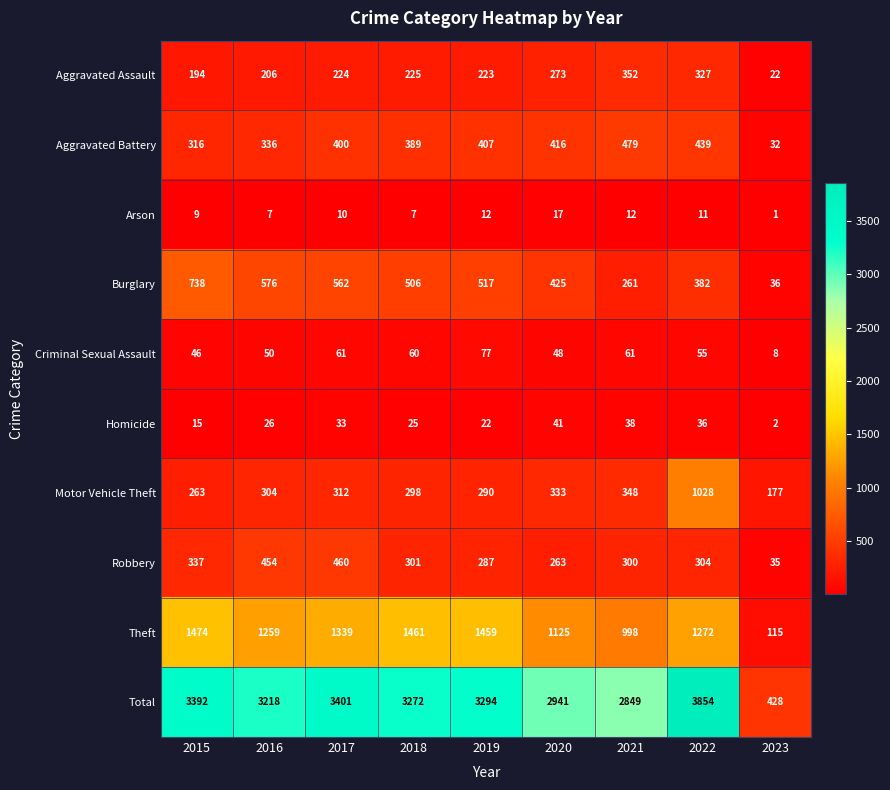

What is the sum of the Aggravated Battery values at 2023 and 2019?

439